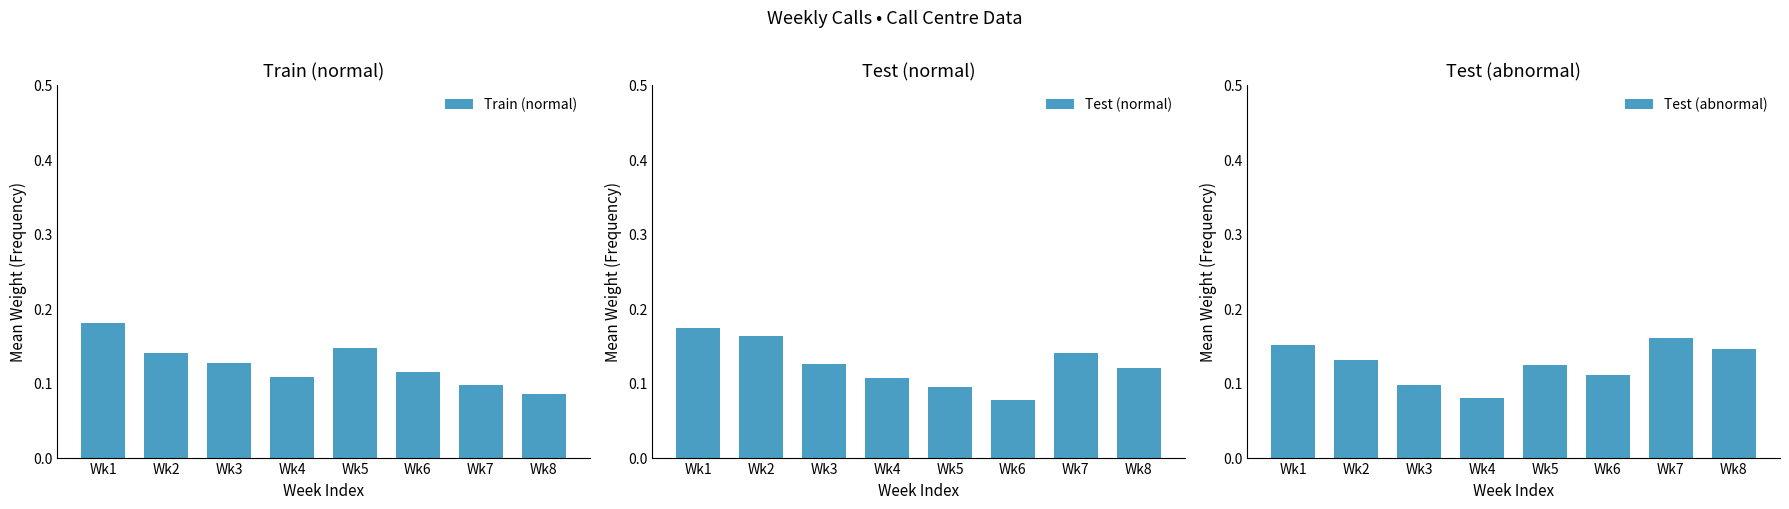

Reading right to left, transcribe all the data shown in this chart.

Train (normal): 0.1	0.1	0.1	0.1	0.1	0.1	0.1	0.2
Test (normal): 0.1	0.1	0.1	0.1	0.1	0.1	0.2	0.2
Test (abnormal): 0.1	0.2	0.1	0.1	0.1	0.1	0.1	0.2